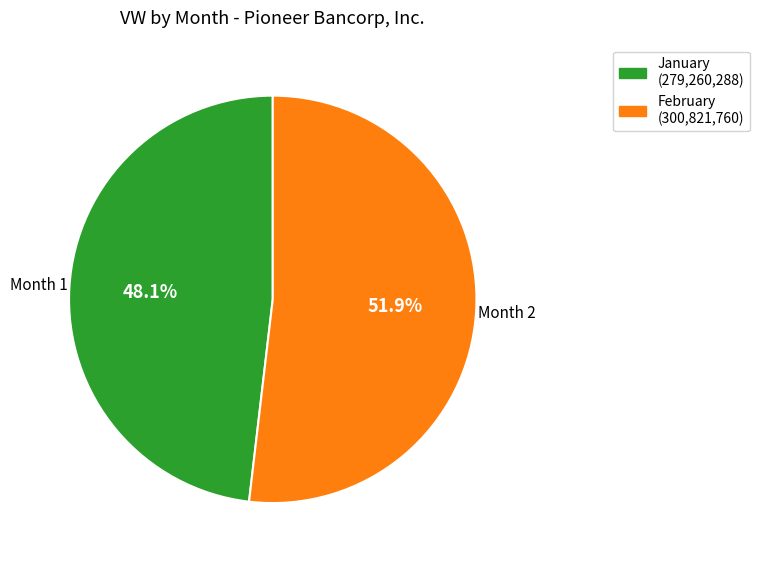

Does any single category account for the majority?

Yes